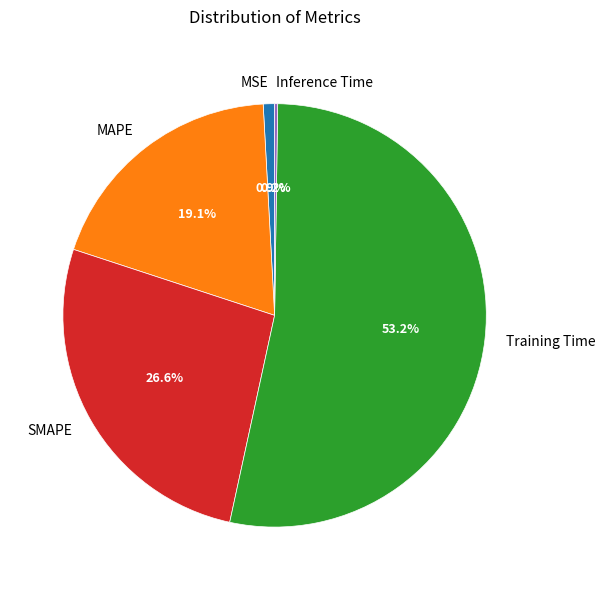

Is there a majority slice in this chart?

Yes